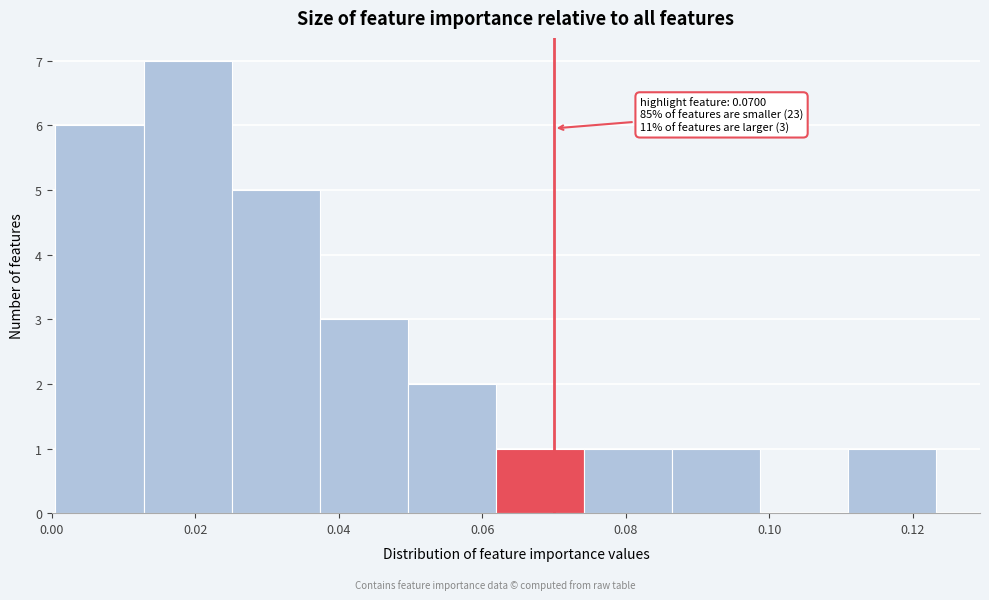

Over which range of the x-axis is the bar tallest?

0.012 to 0.026